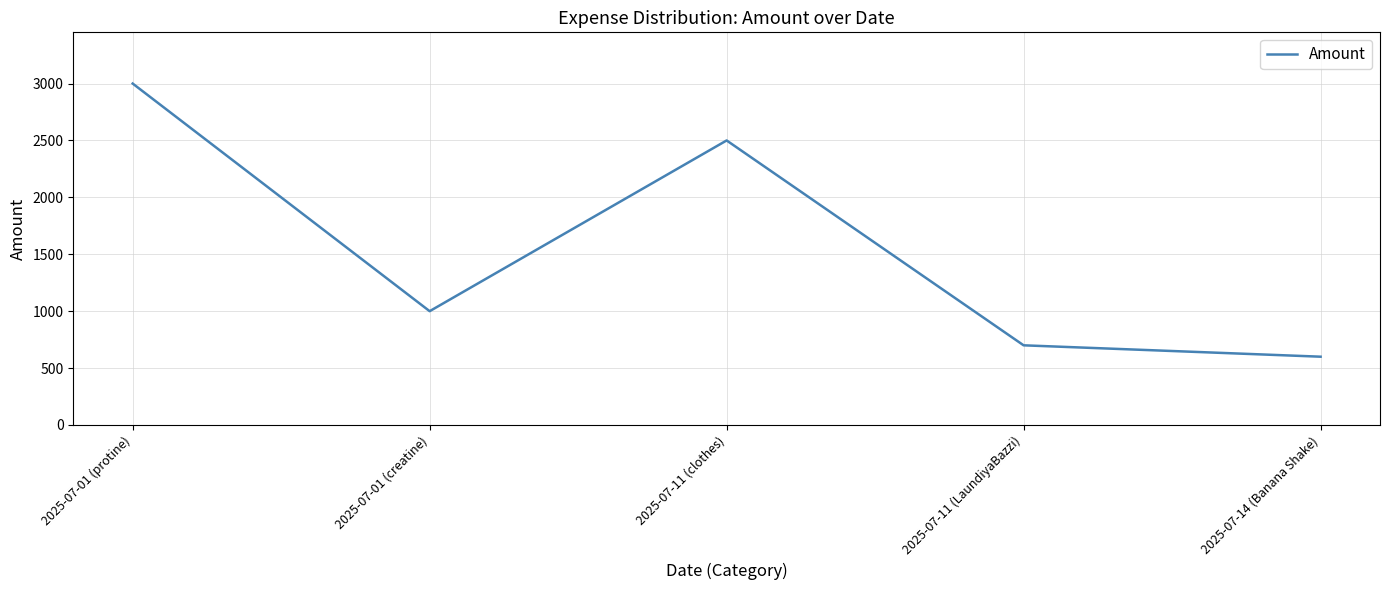

What is the change in value from 2025-07-11 (LaundiyaBazzi) to 2025-07-14 (Banana Shake)?

-100